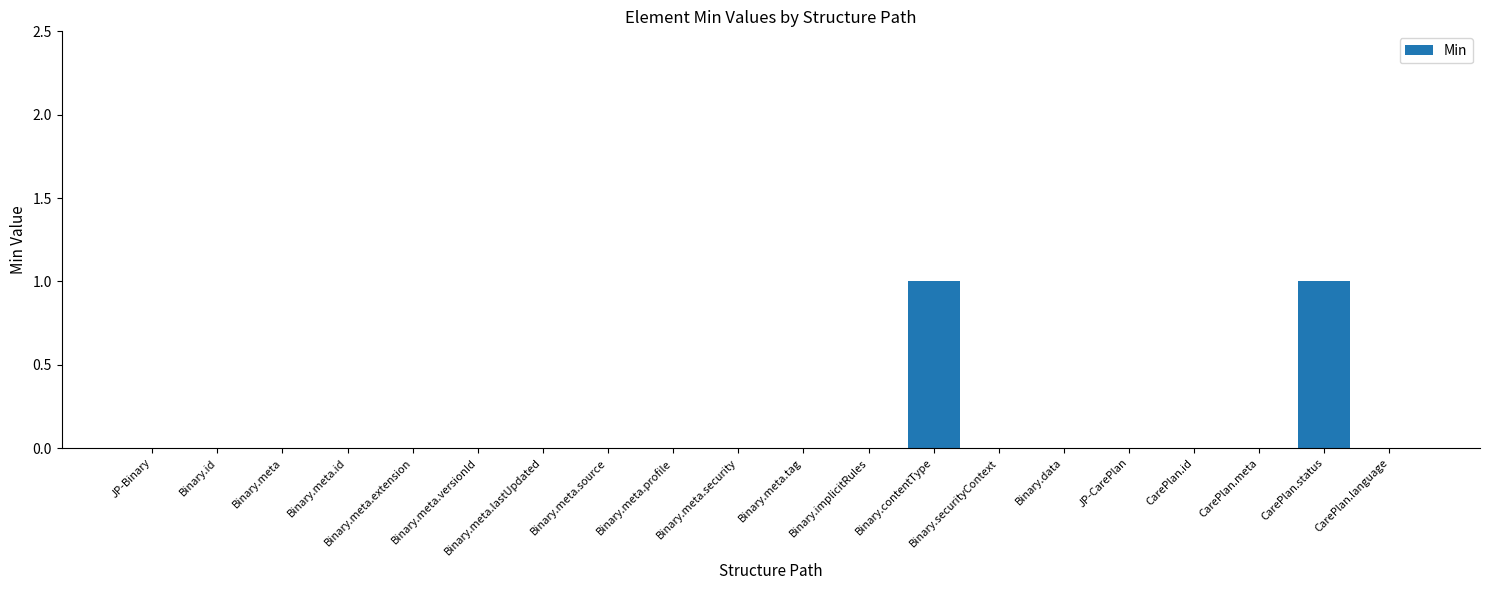

True or false: the data shows 0 at Binary.meta.id.

True